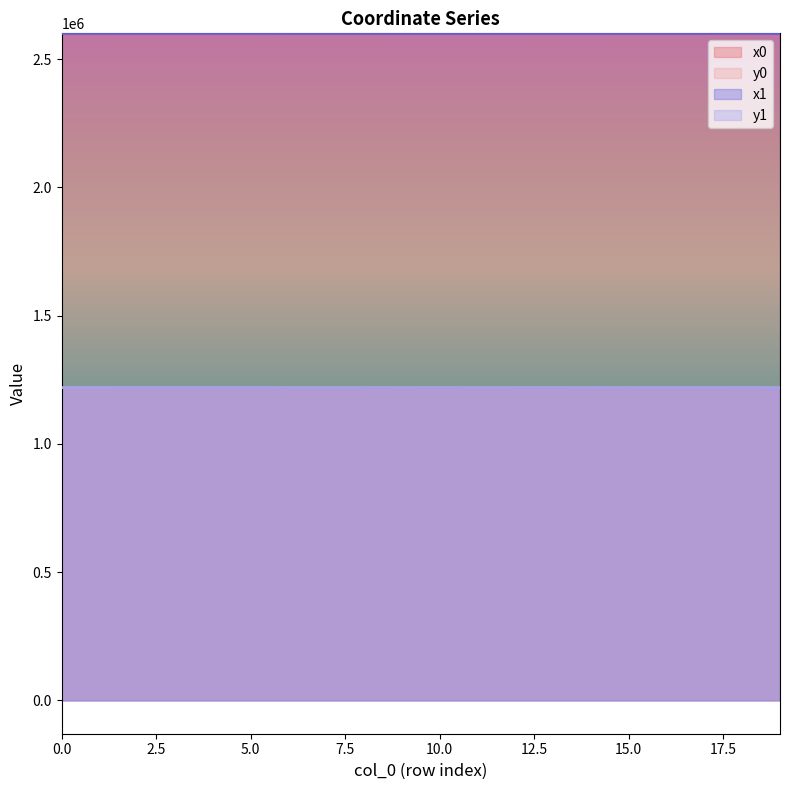

What is the difference between the y1 values at 8 and 17?

137.7